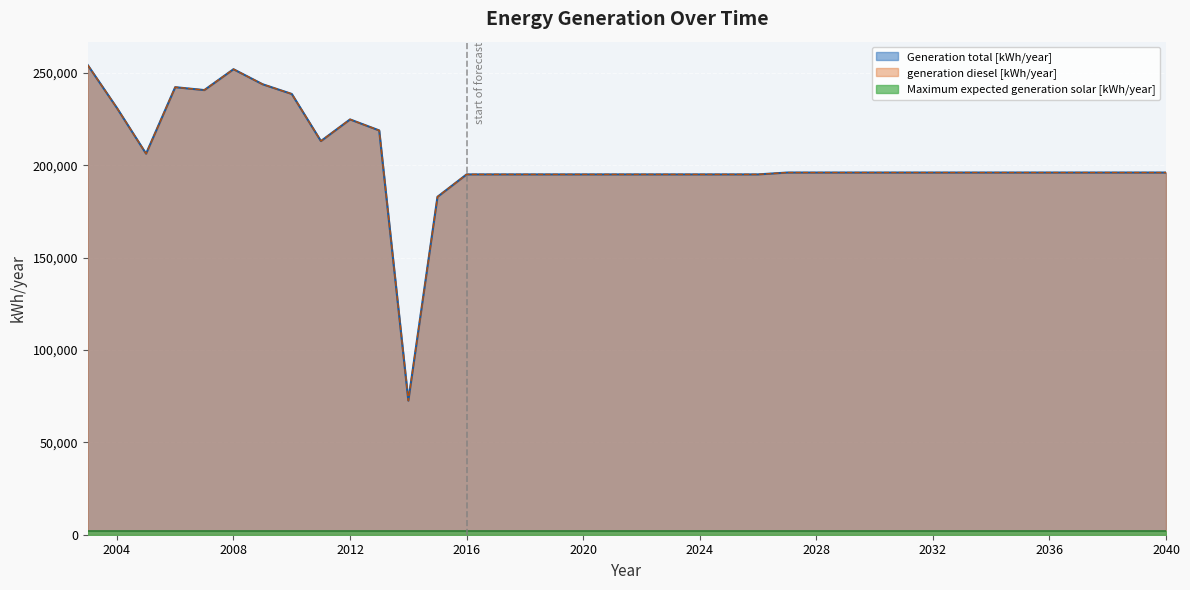

Which series has the widest spread of values?

Generation total [kWh/year]